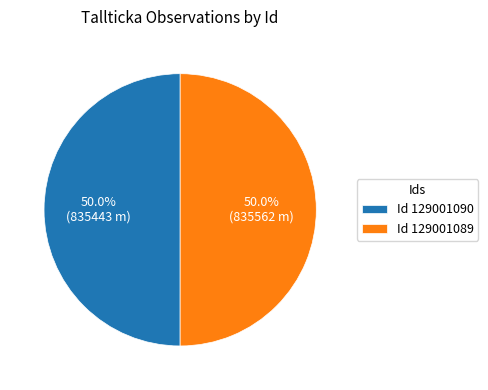

What percentage is NOT represented by Id 129001090?

50.0%